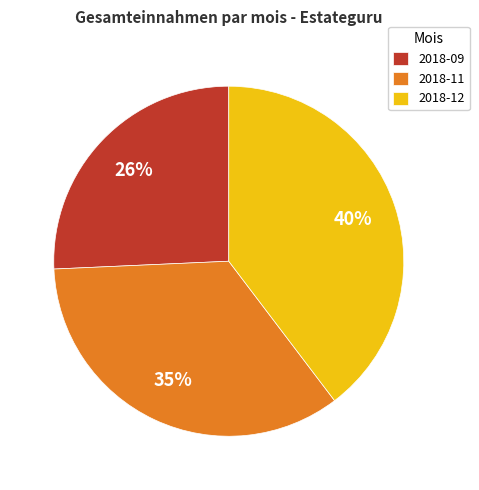

Which slice is the smallest?

2018-09